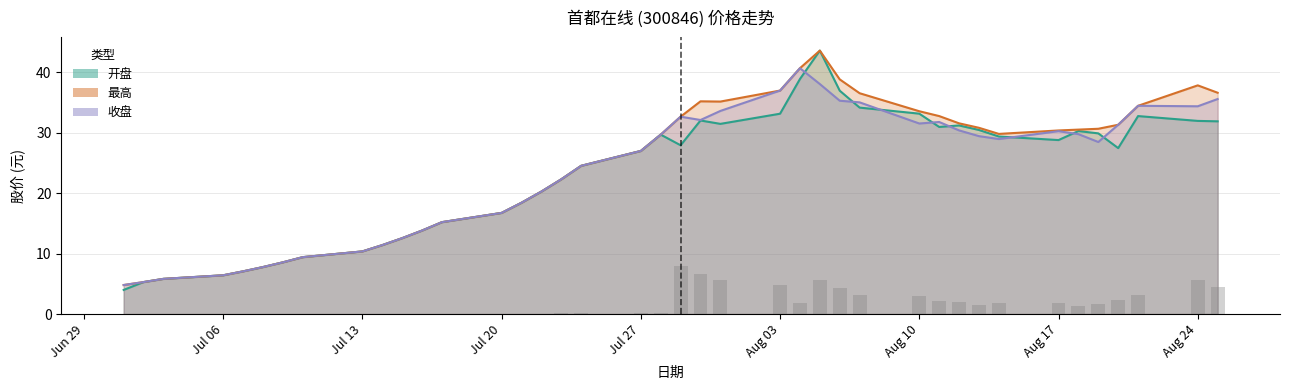

Which series has the widest spread of values?

开盘